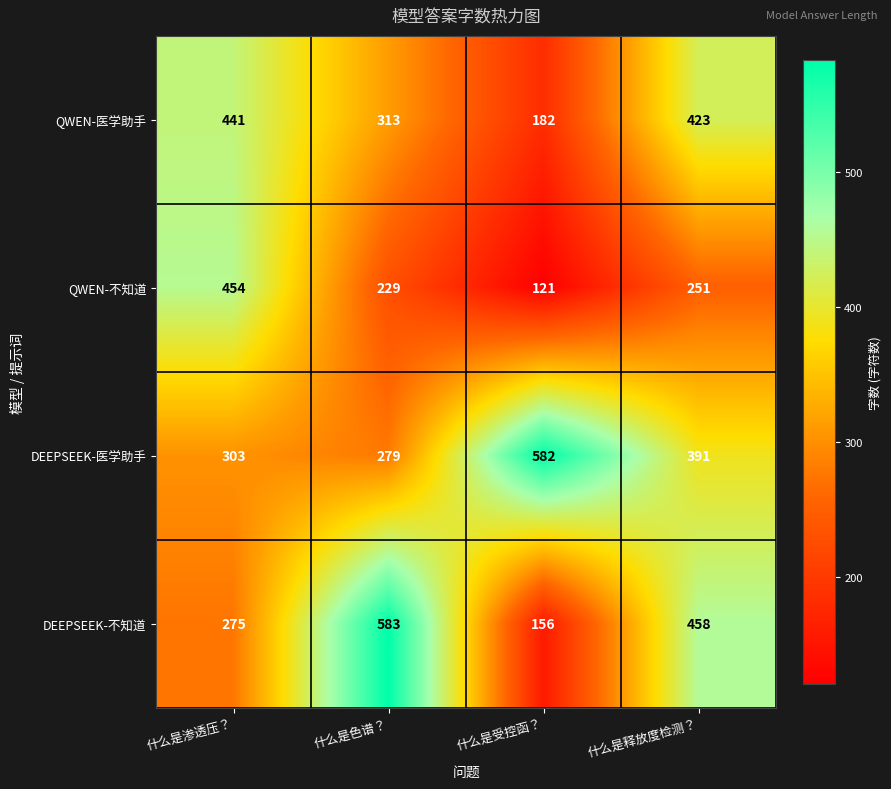

True or false: DEEPSEEK-医学助手 has a value of 533 at 什么是渗透压？.

False